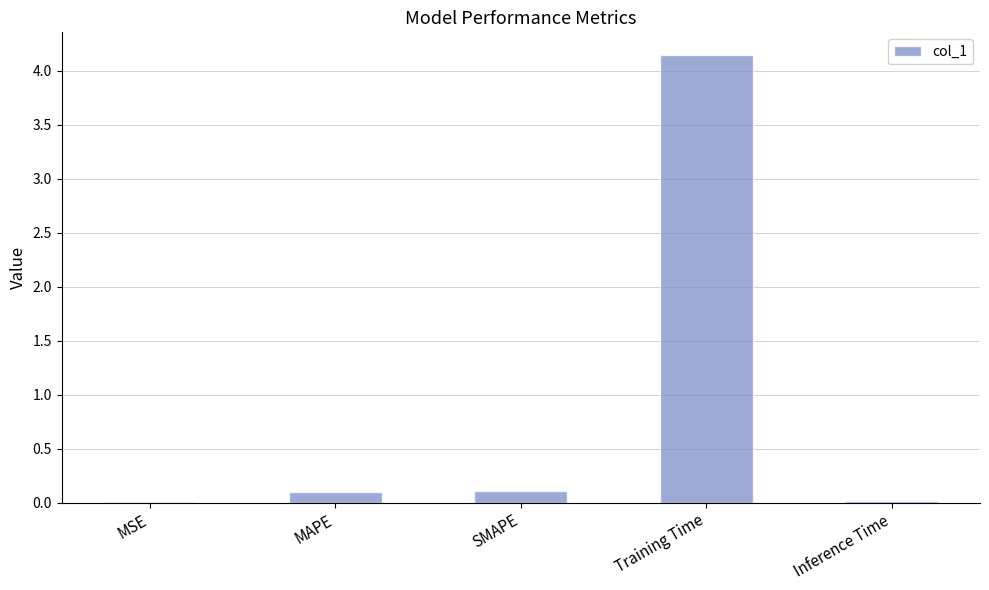

What is the sum of all values?

4.4